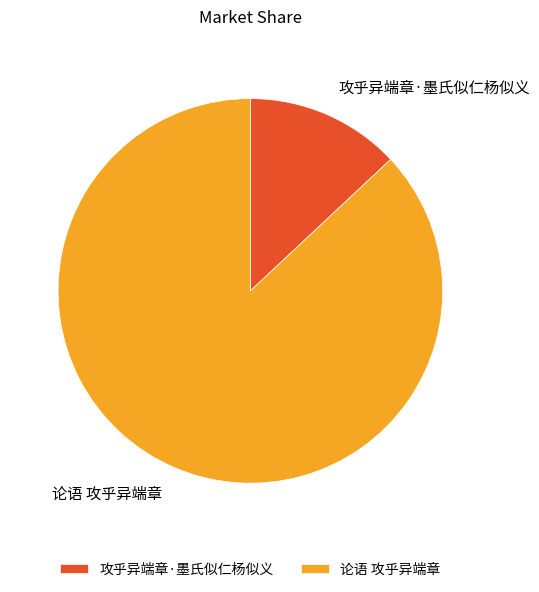

True or false: 攻乎异端章·墨氏似仁杨似义 accounts for 3% of the total.

False